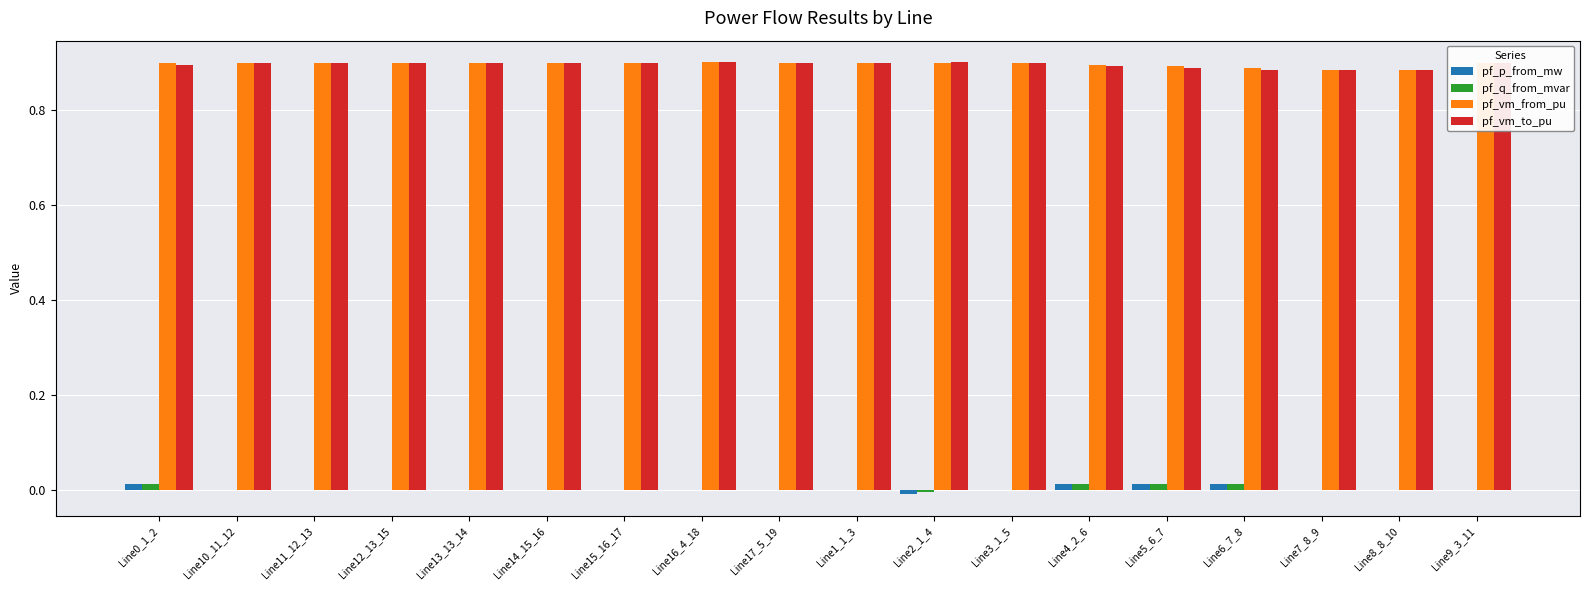

The value of pf_q_from_mvar at Line6_7_8 is 0.0. True or false?

True